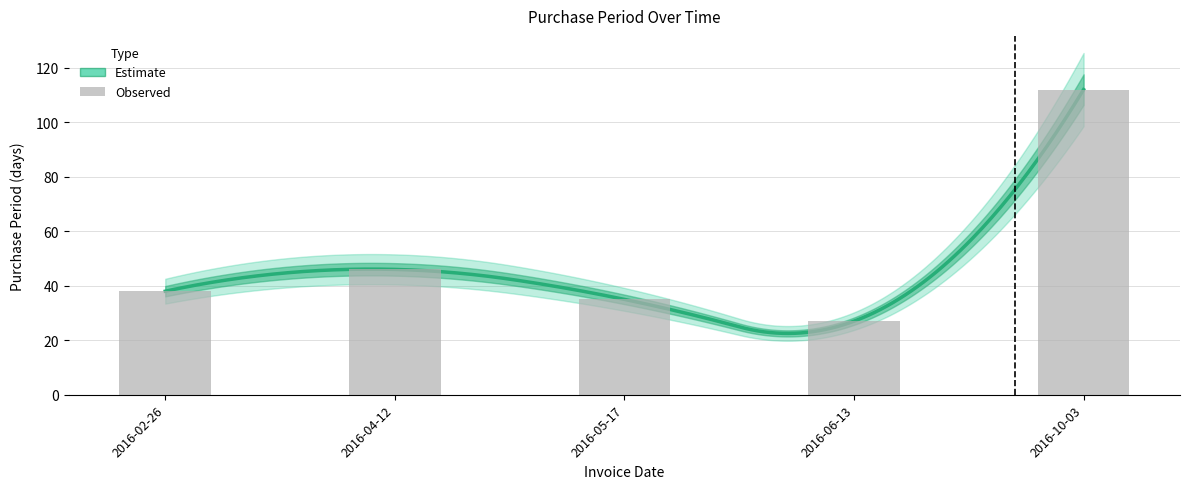

Is it true that the value at 2016-02-26 is 64?

False